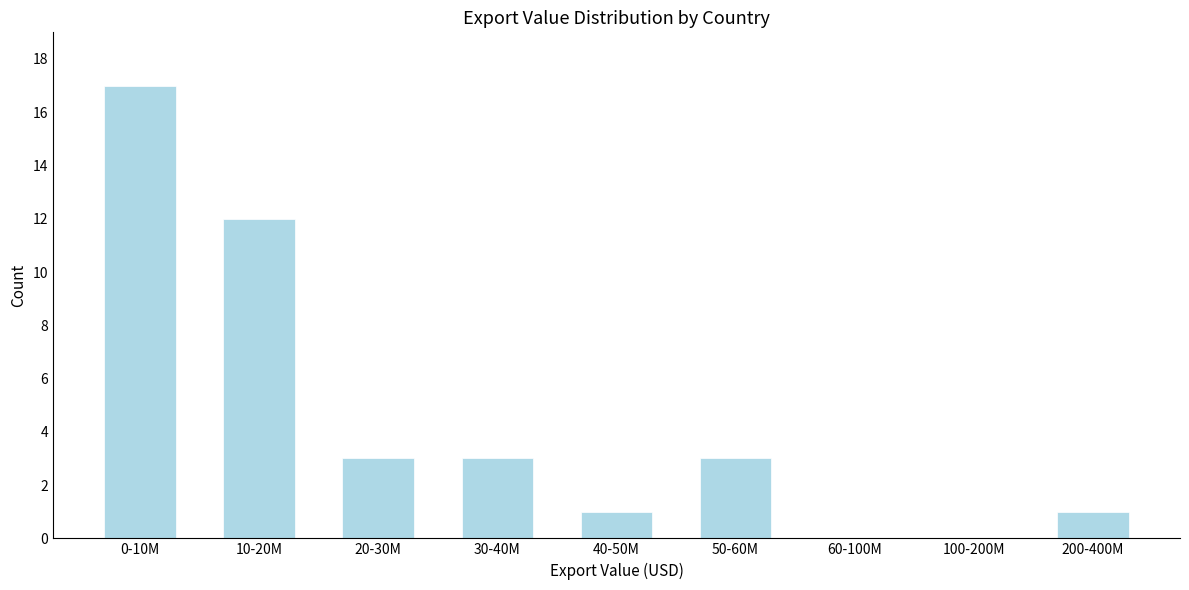

Reading left to right, list all the values displayed in this chart.

0-10M=17	10-20M=12	20-30M=3	30-40M=3	40-50M=1	50-60M=3	60-100M=0	100-200M=0	200-400M=1